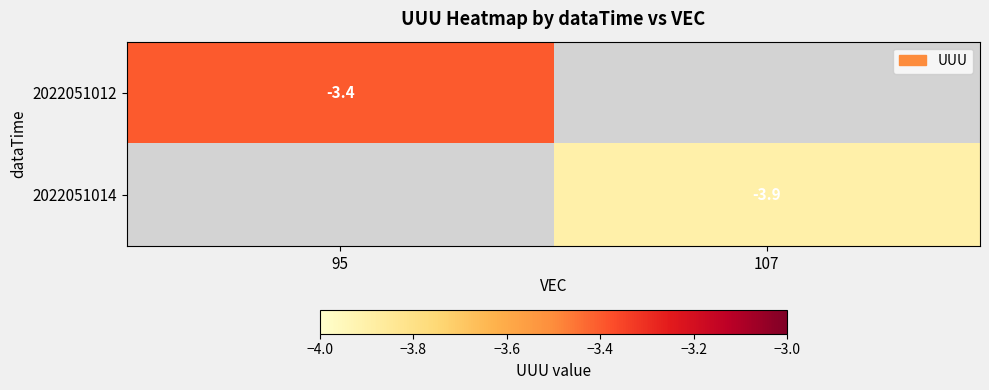

The 2022051012 series shows -3.4 at 95. True or false?

True